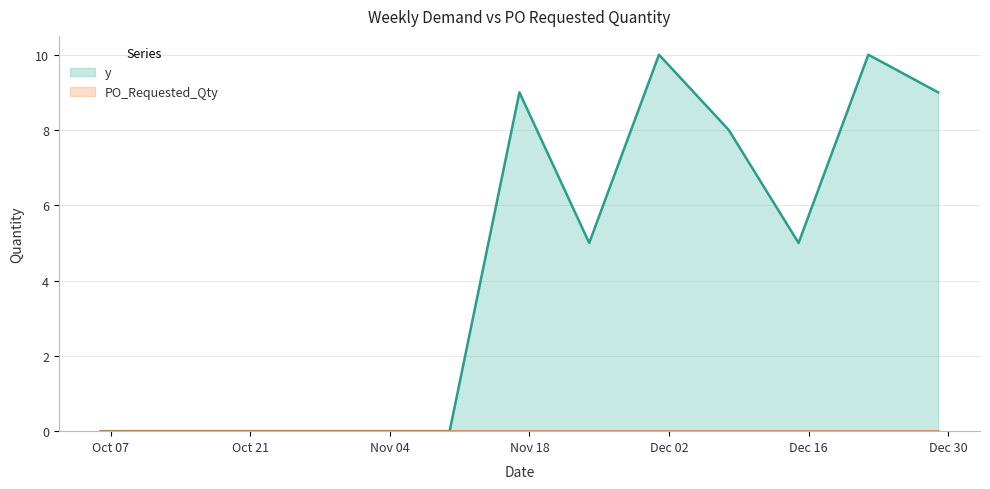

Reading left to right, list all the values displayed in this chart.

0	0	0	0	0	0	9	5	10	8	5	10	9